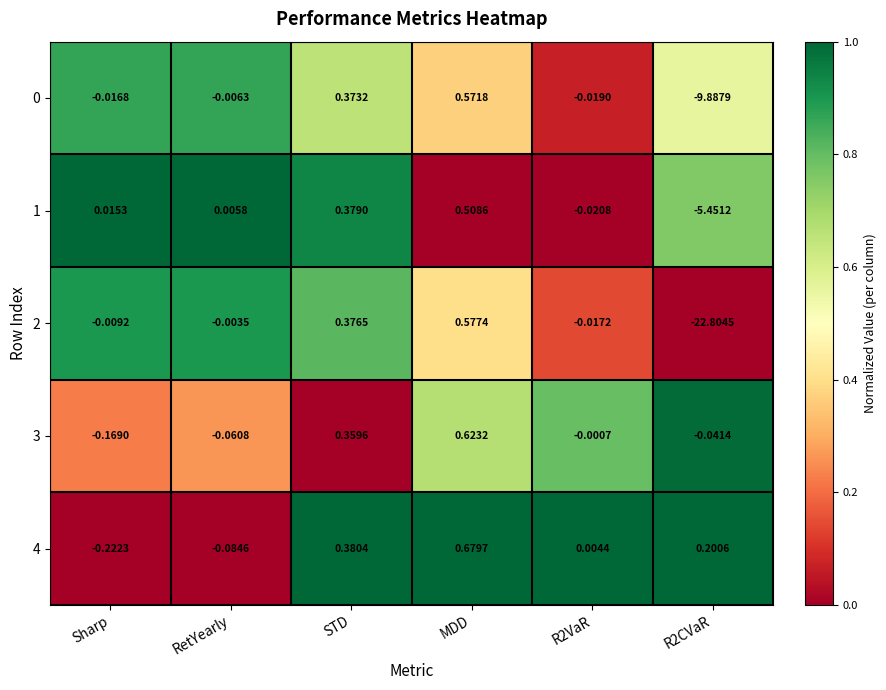

At which category does the chart reach its peak across all series?

MDD